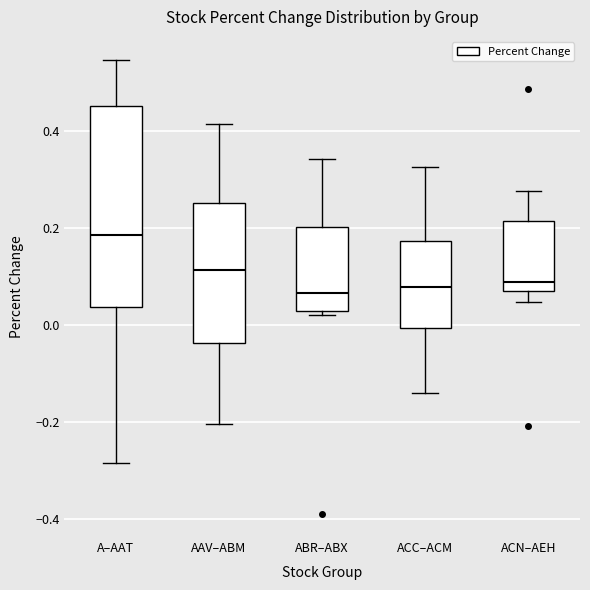

Which box is the tallest, from its lower edge to its upper edge?

A–AAT